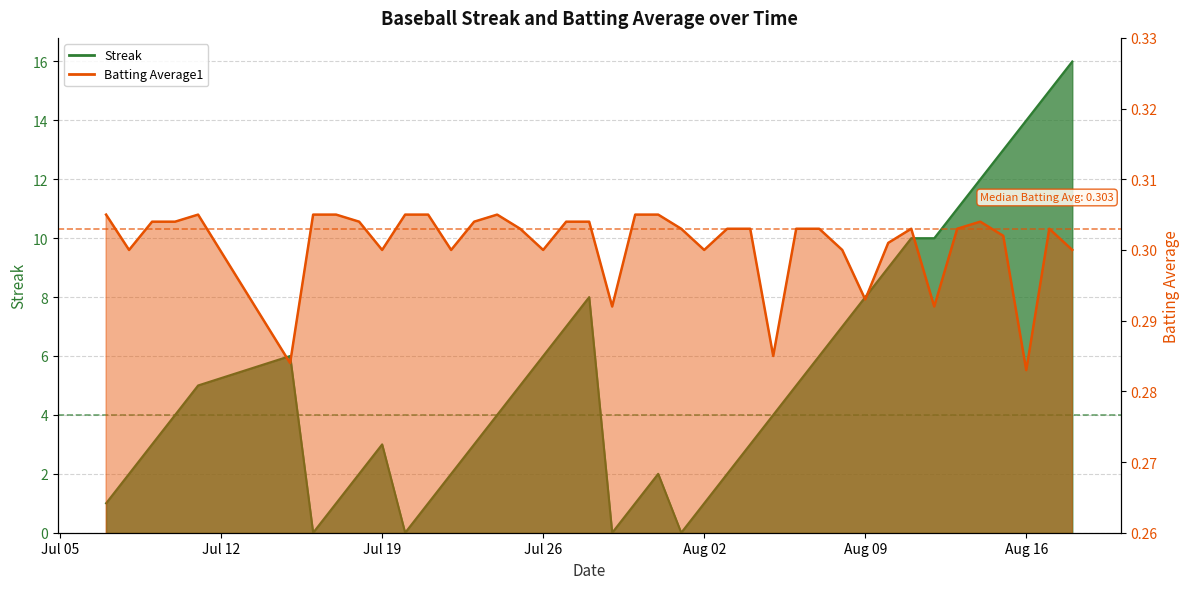

How many categories are shown in the chart?

40